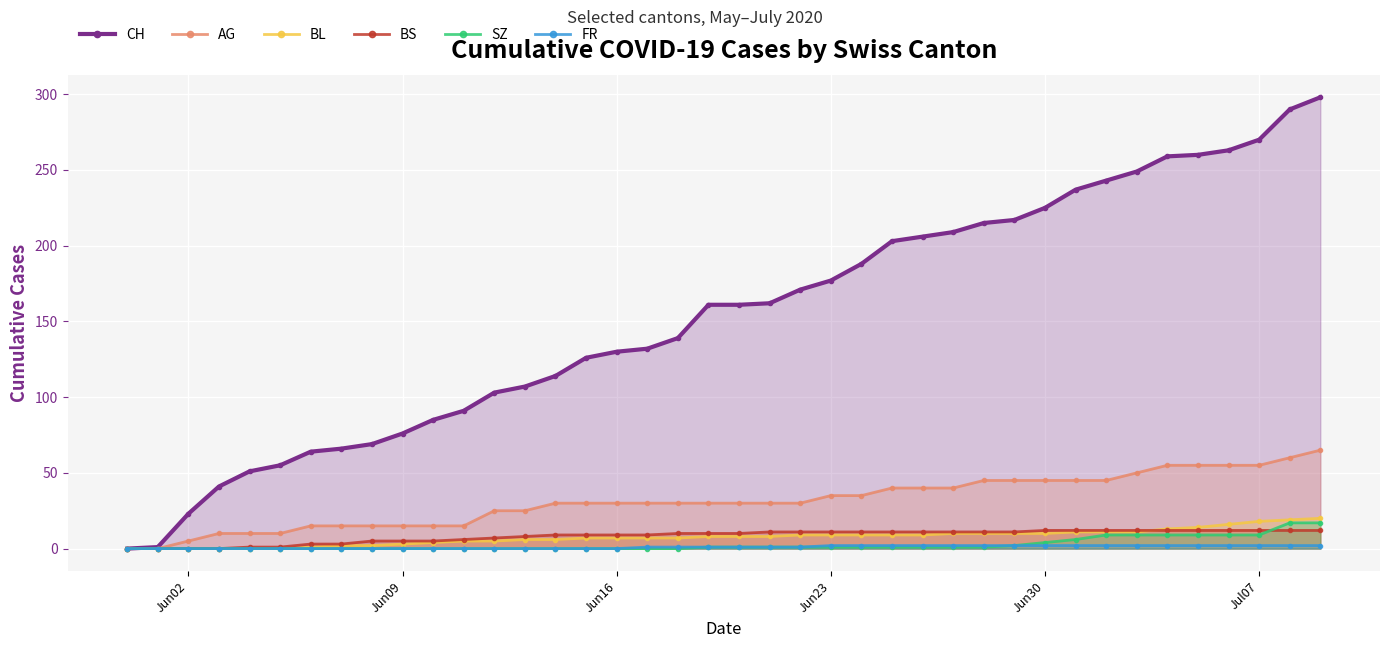

How many series are shown in this chart?

6